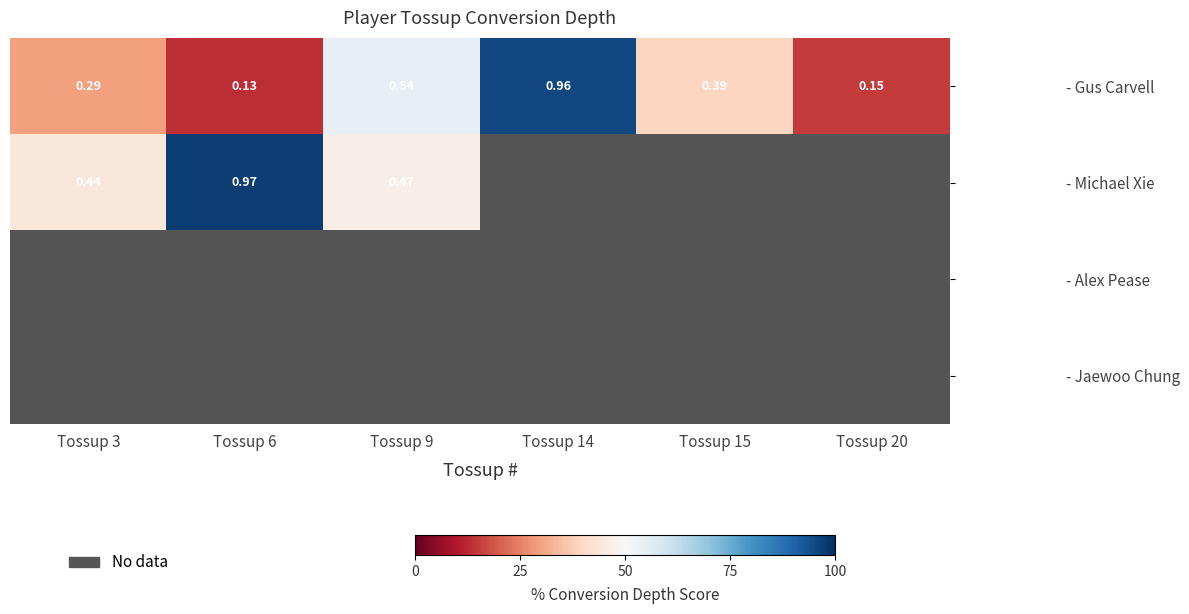

Which has a higher value, Tossup 20 or Tossup 15?

Tossup 15